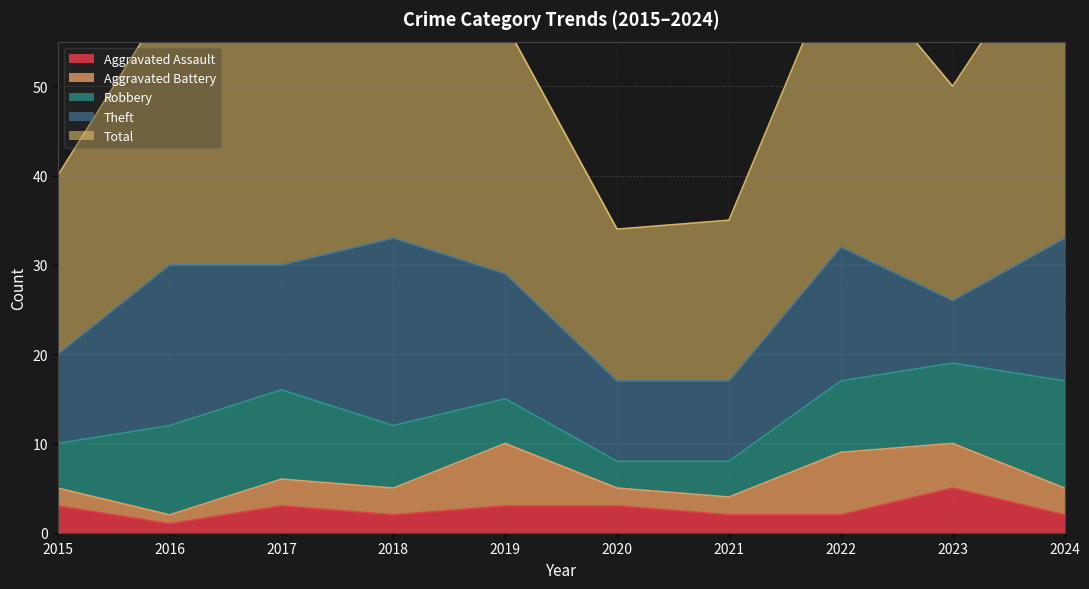

What is the value of the Aggravated Battery point at the 2nd from the left?

1